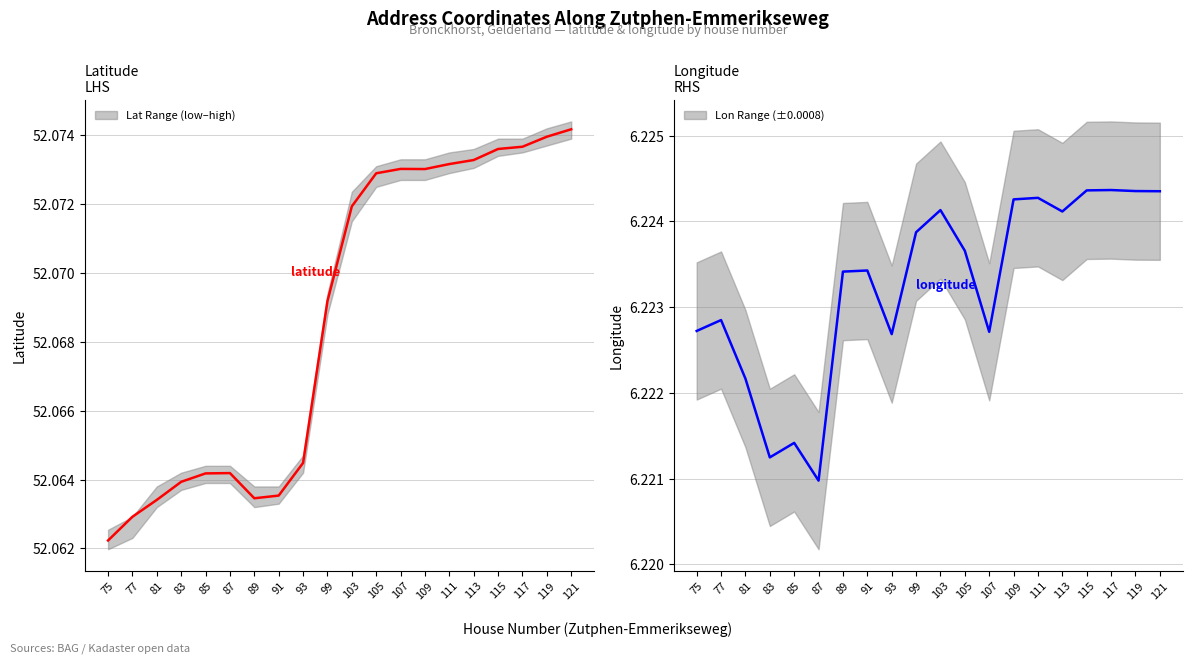

Where is latitude nearest to the value 52?

75